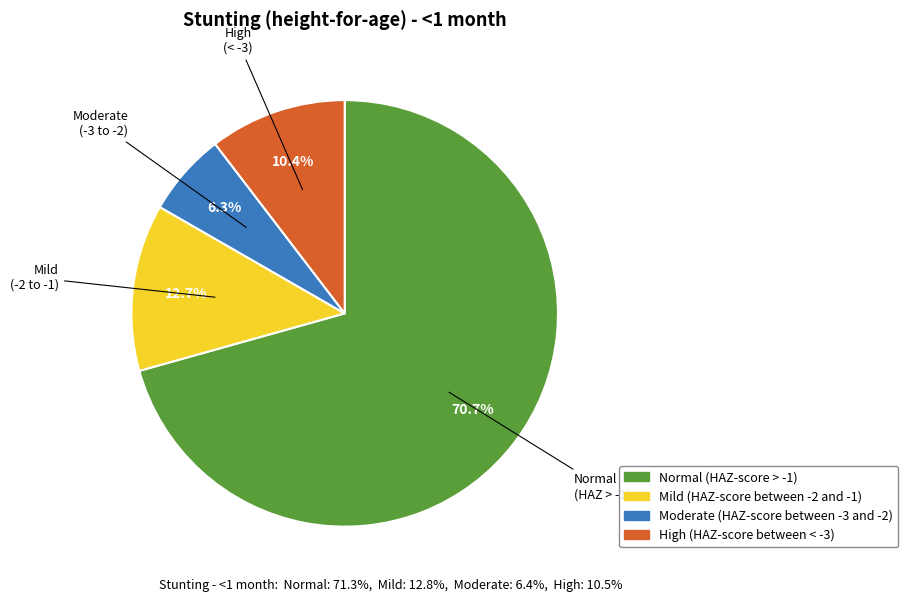

Is the sum of Normal (HAZ-score > -1) and Moderate (HAZ-score between -3 and -2) greater than half?

Yes